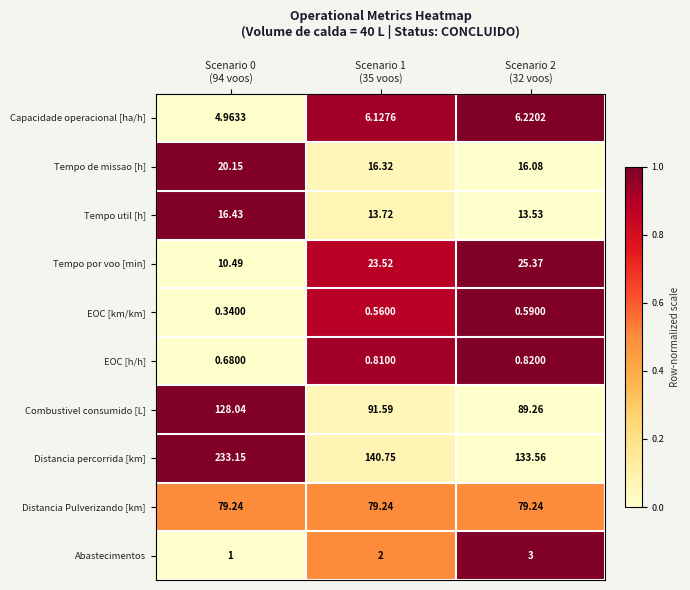

At how many categories does at least one series exceed 0?

3